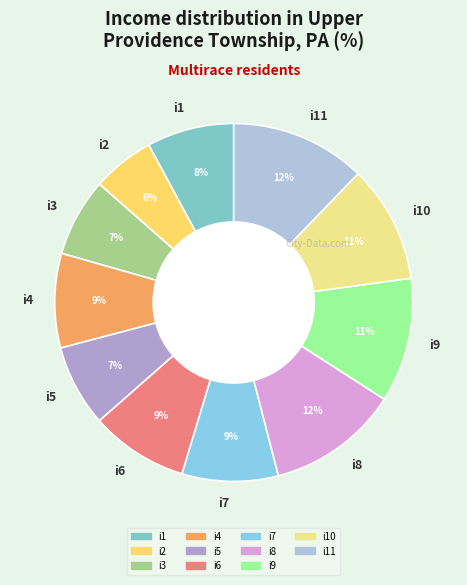

How many slices are in this pie chart?

11